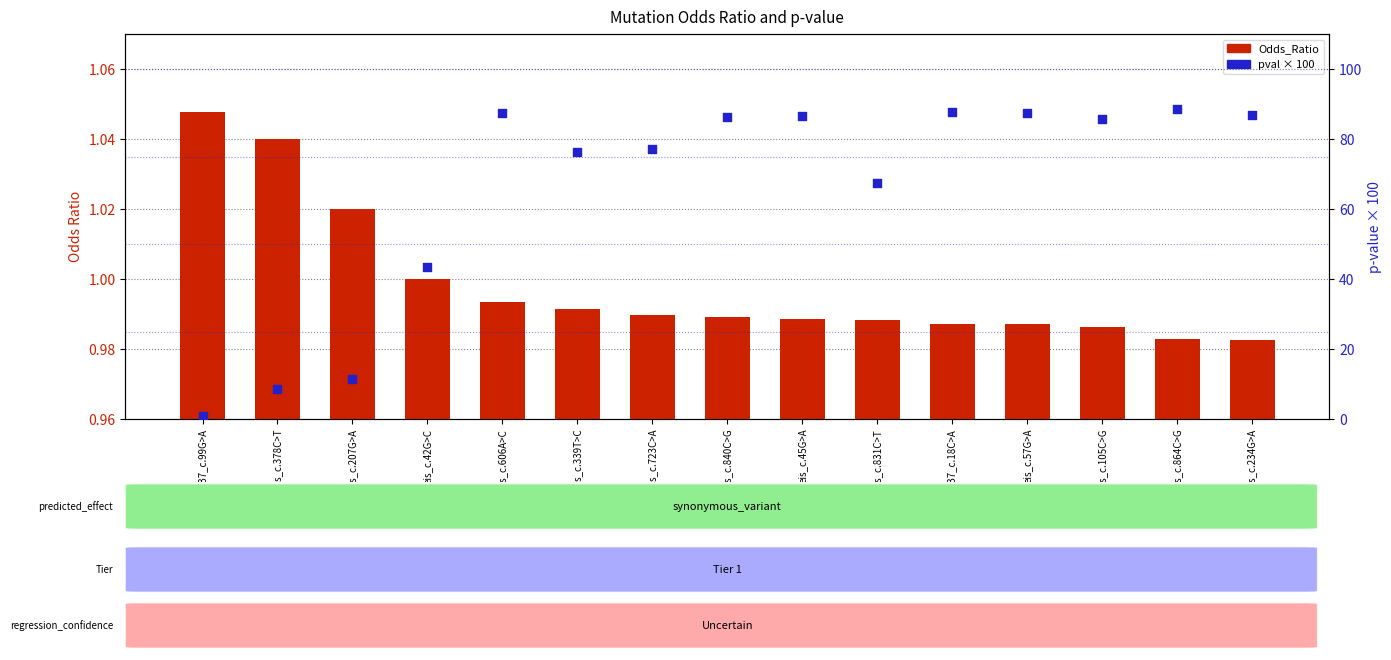

Which series has the widest spread of Y values?

pval (×100)